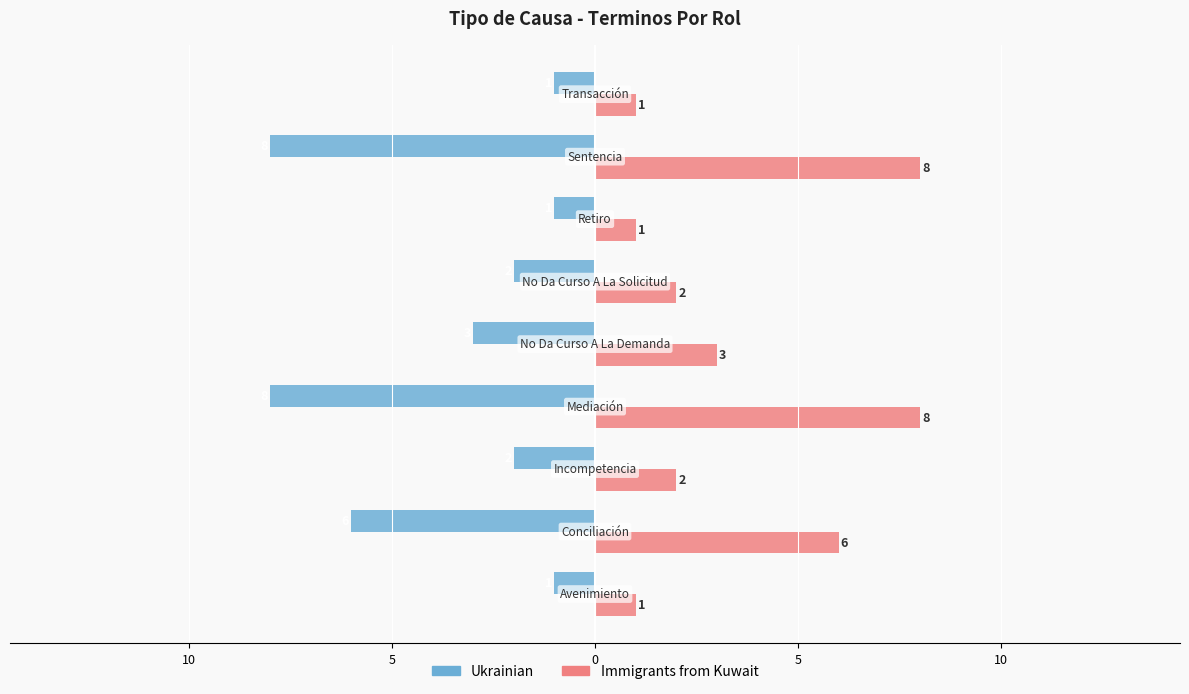

At how many categories does at least one series exceed 0?

9